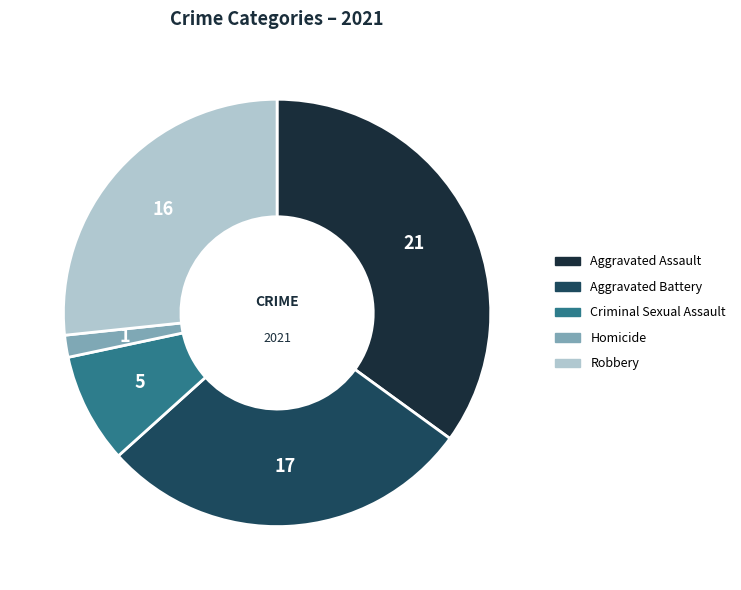

Approximately how many times larger is the value at Criminal Sexual Assault compared to Aggravated Battery?

0.3